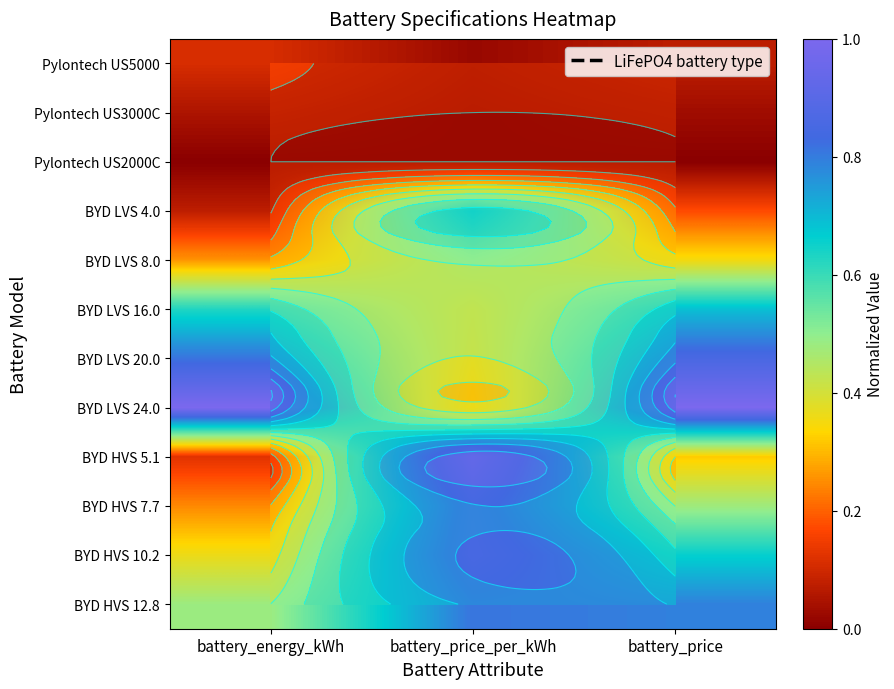

The Pylontech US3000C series shows 0.0 at battery_price. True or false?

False